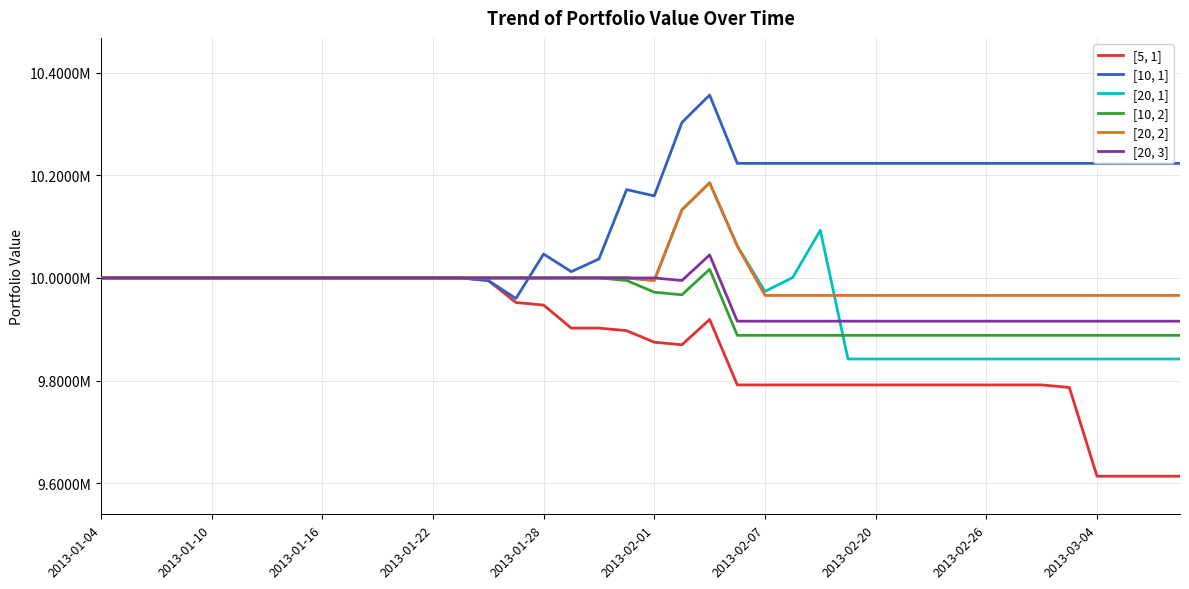

Does the chart display data point markers on the line(s)?

No